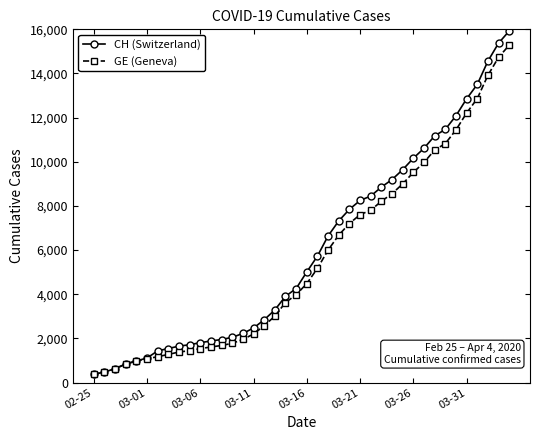

What is the minimum value shown in the chart?

375